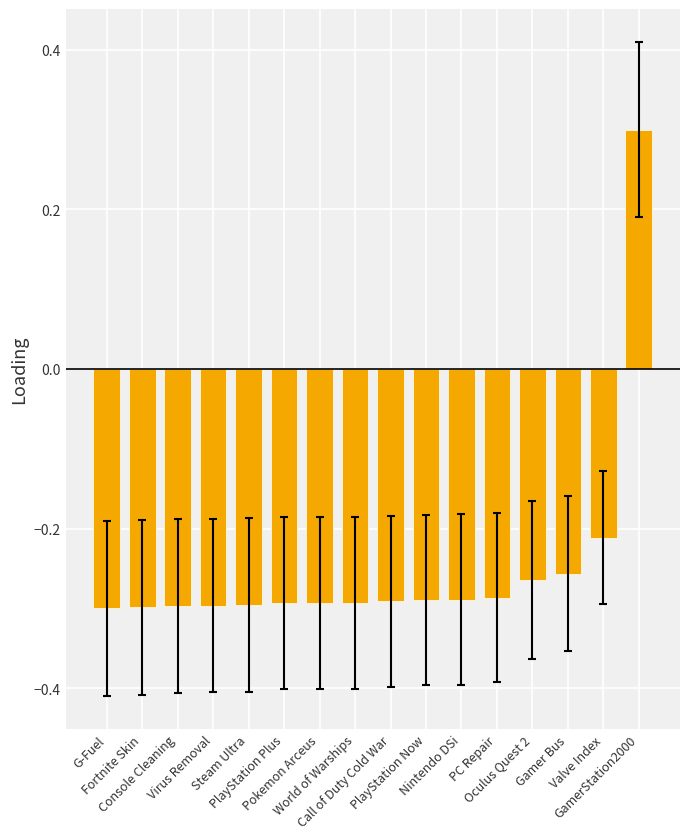

What position from the right is Valve Index?

2